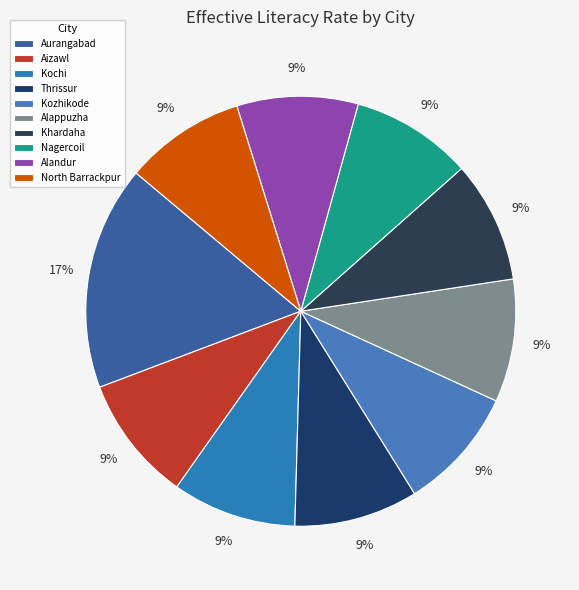

How many slices are in this pie chart?

10